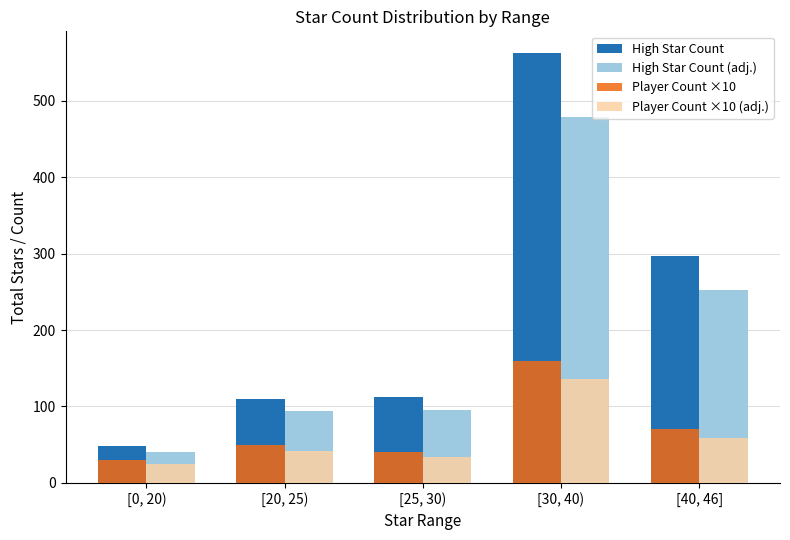

What position from the left is [30, 40)?

4